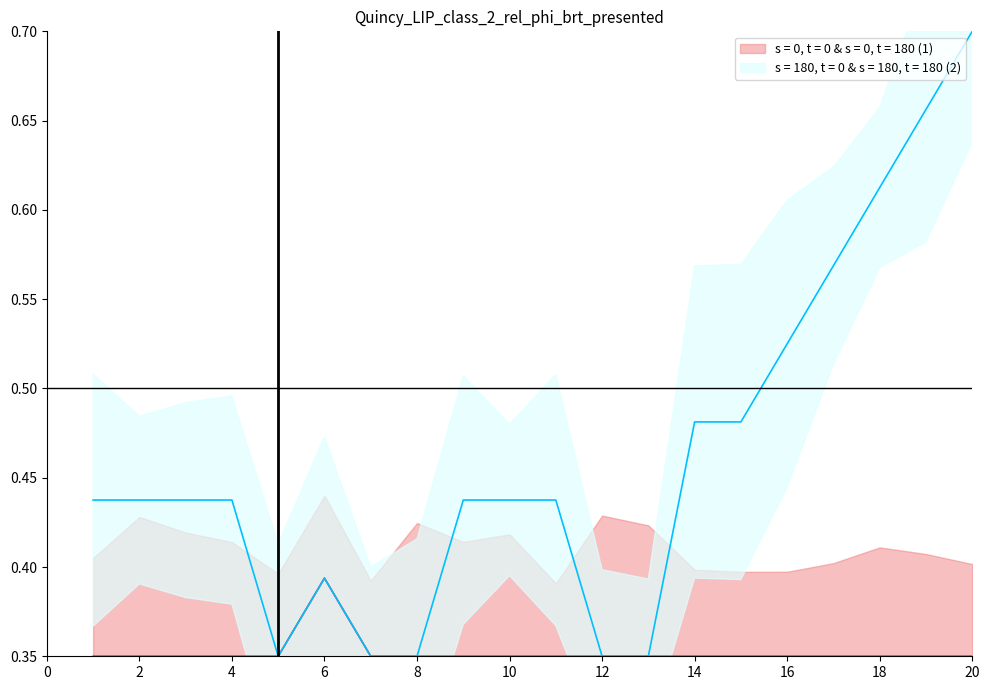

What is the sum of the s = 0, t = 0 & s = 0, t = 180 (1) values at 8 and 11?

0.7